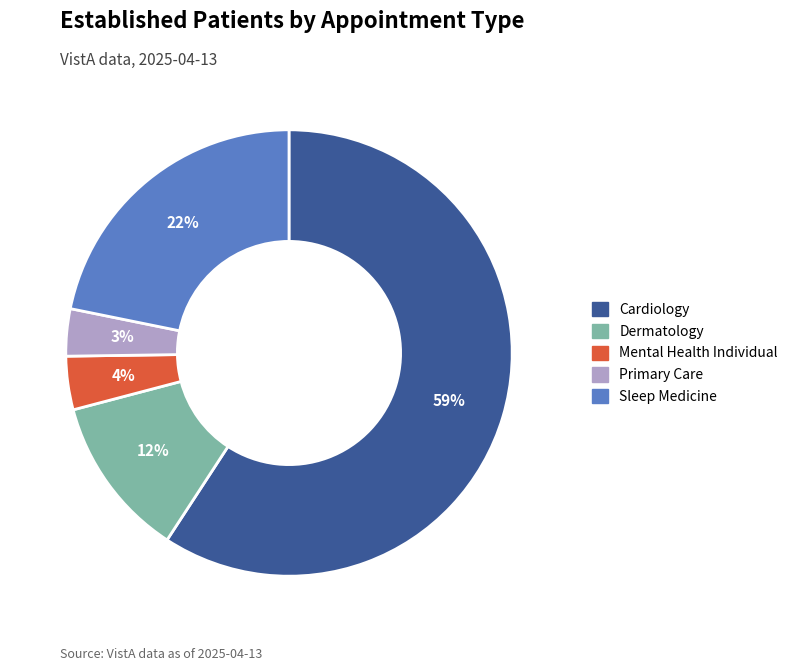

To the nearest percent, what is the difference between the largest and smallest slice percentages?

56%